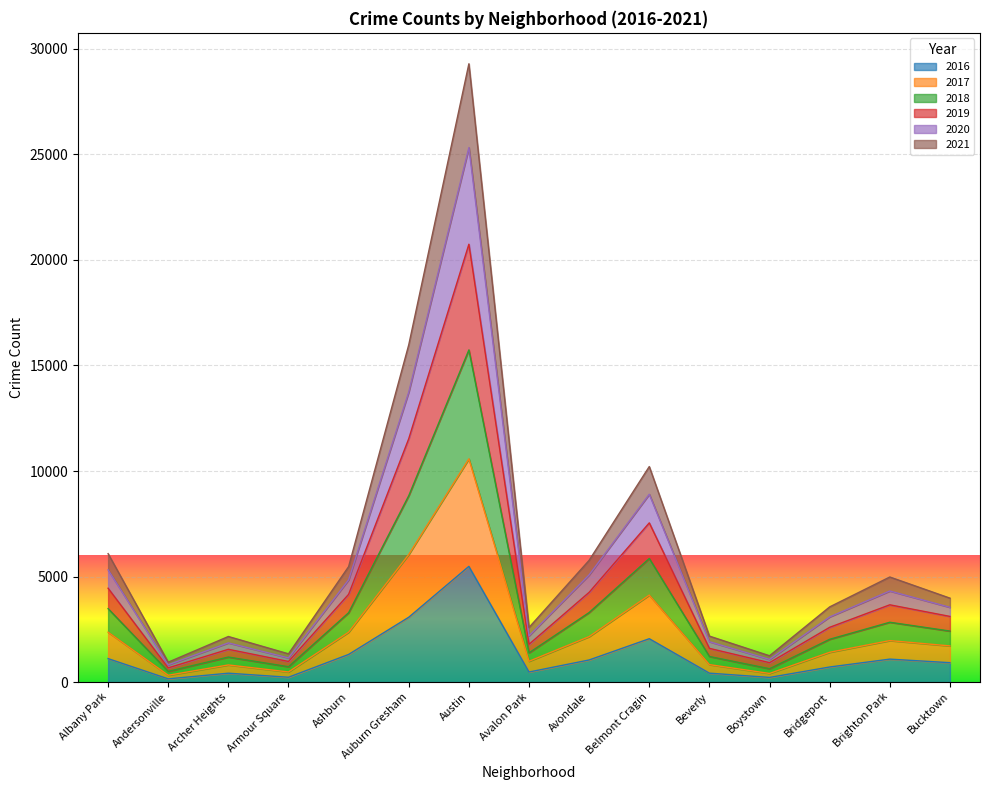

At which category is the sum across all series the highest?

Austin